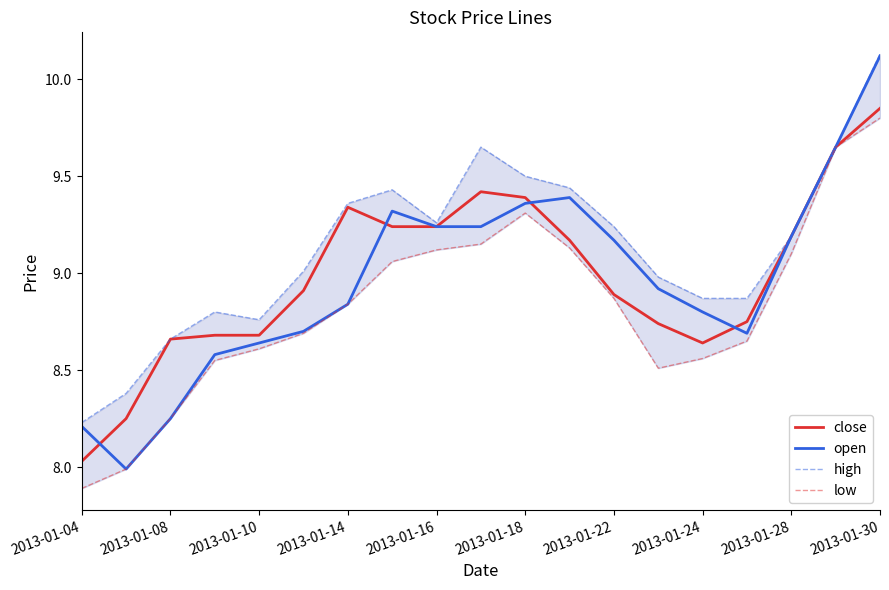

Count the number of data series in this chart.

4